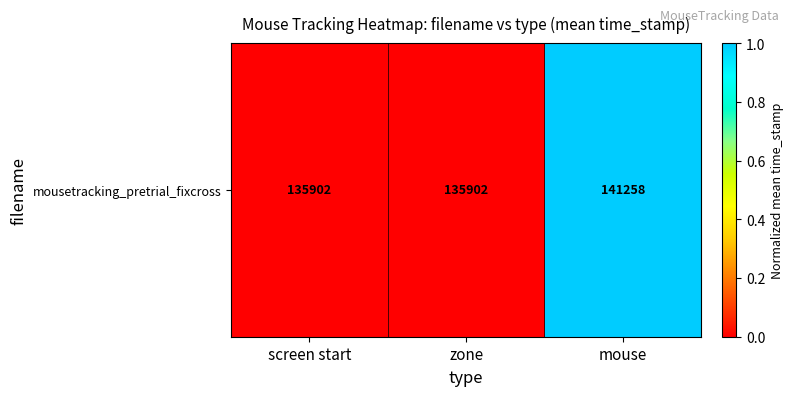

Is it true that the value at screen start is -0.3?

False